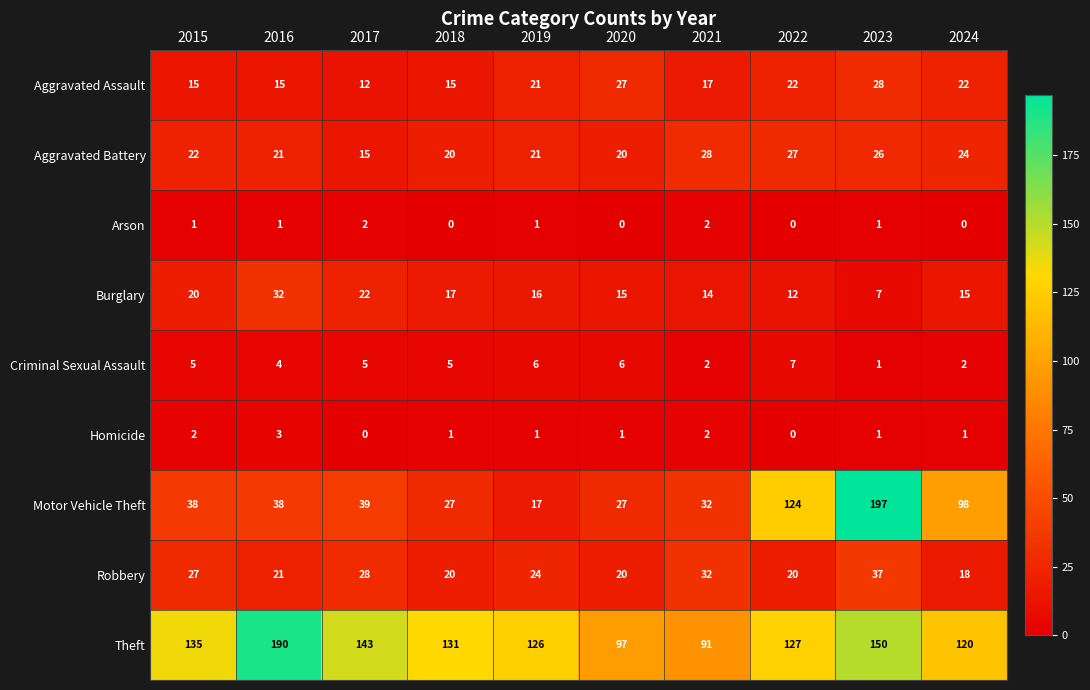

What is the sum of the Criminal Sexual Assault values at 2015 and 2018?

10